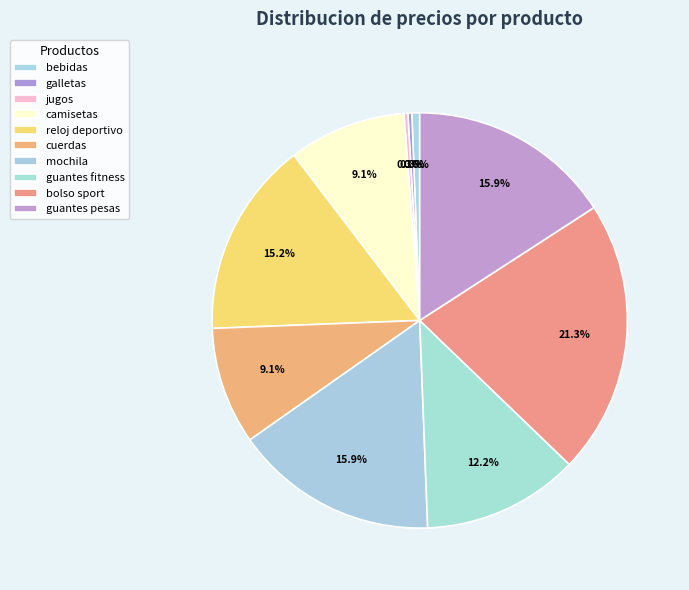

How many segments does this pie chart have?

10